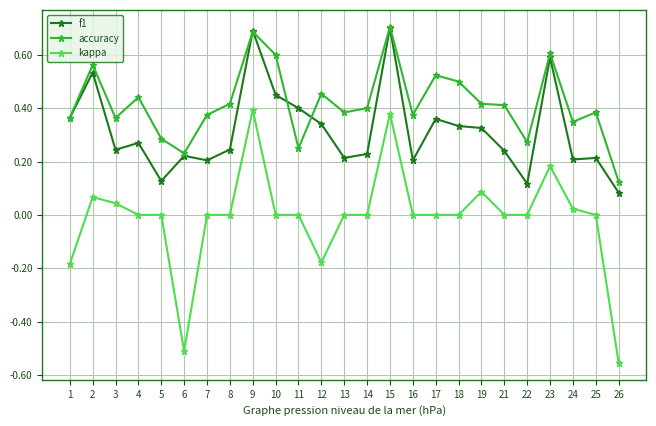

Which series has the widest spread of values?

kappa